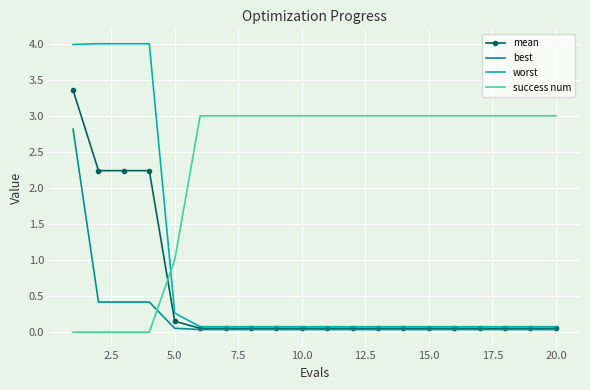

How many times do success num and best cross each other?

1